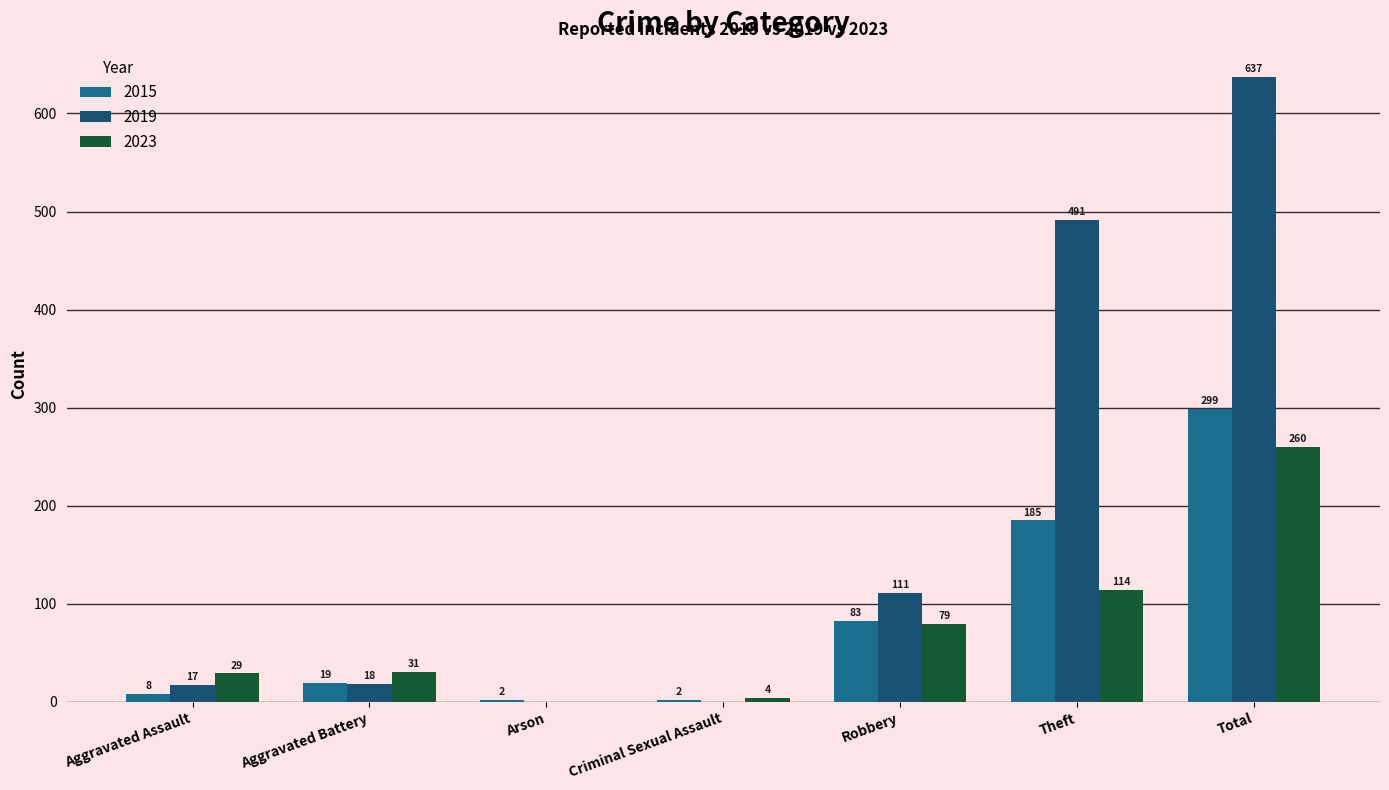

What is the average value of the 2023 series?

74